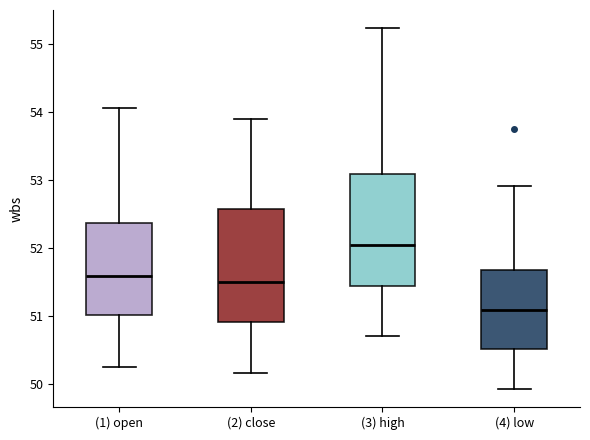

Which box has the highest median line?

(3) high